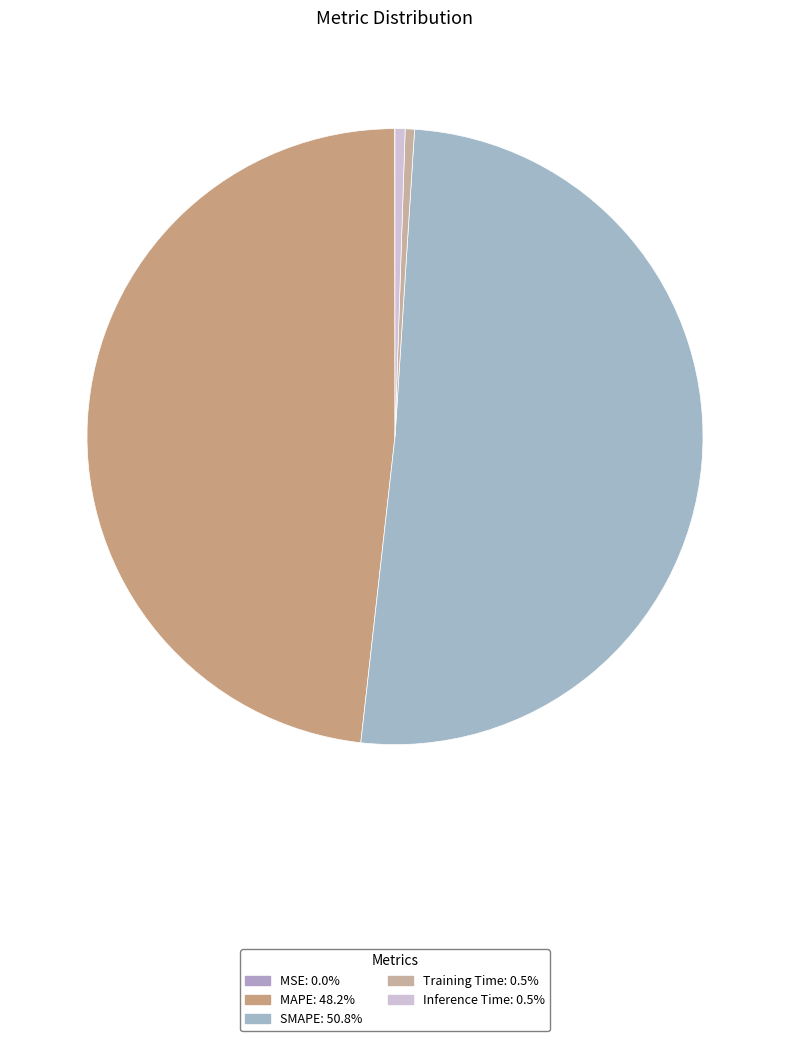

What portion of the pie excludes MAPE?

51.8%